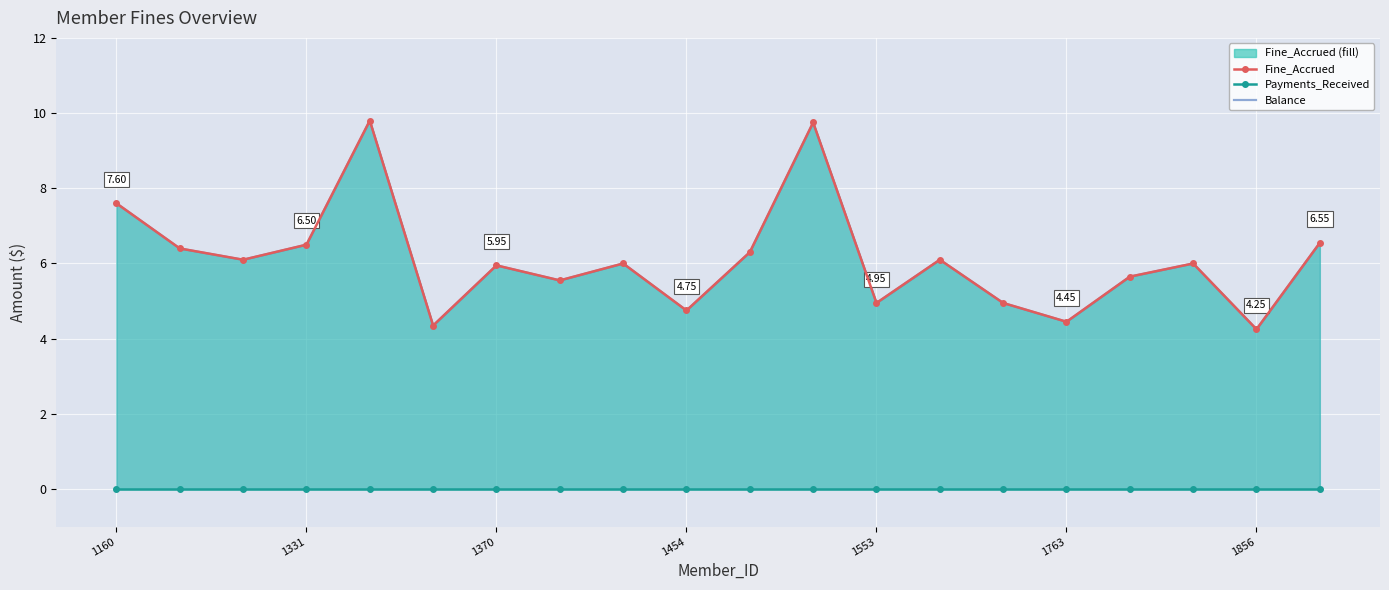

What position from the right is 16?

4